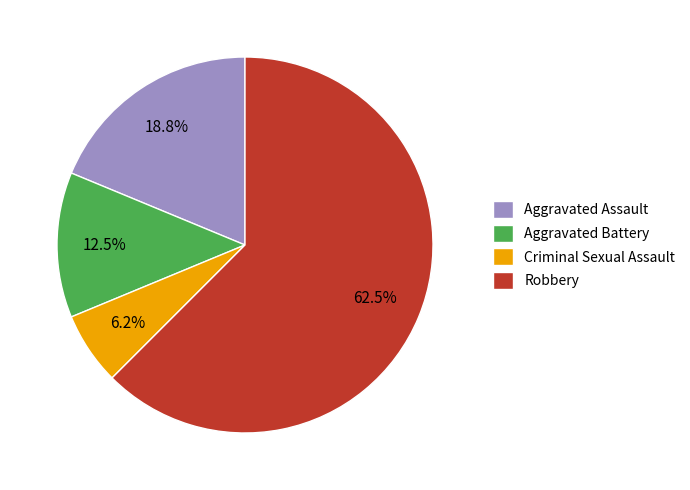

Which slice represents more than half of the pie?

Robbery